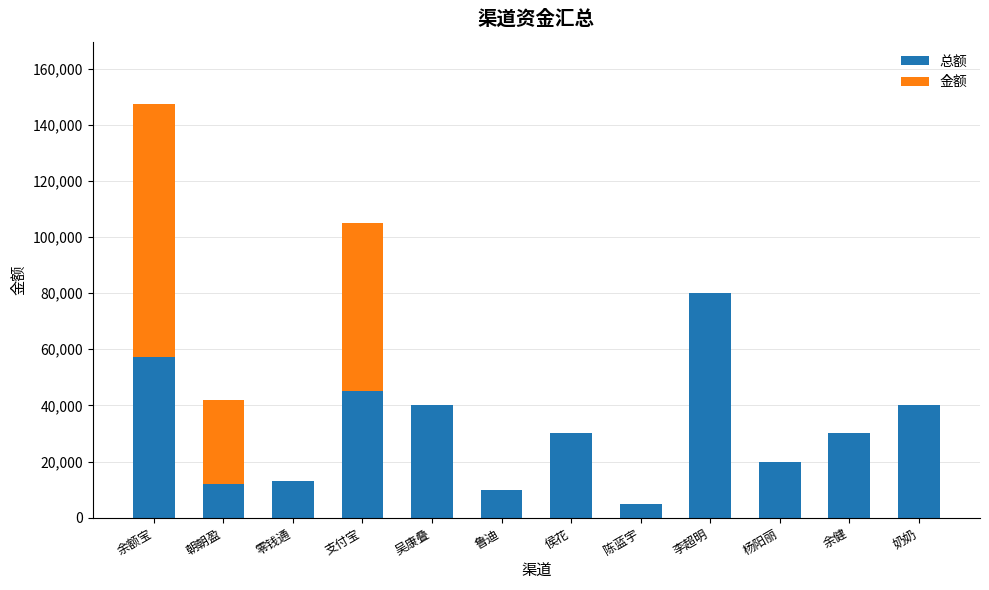

What is the highest value of the 总额 series?

80000